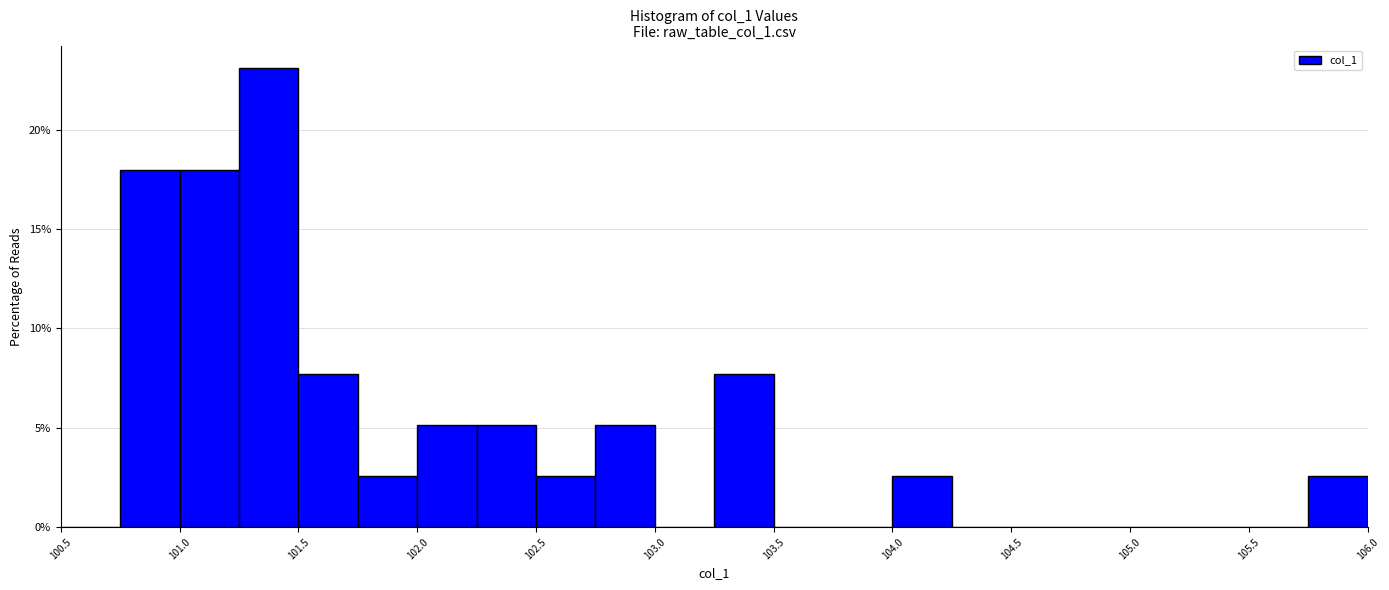

Which range on the x-axis has the tallest bar?

101.25 to 101.50